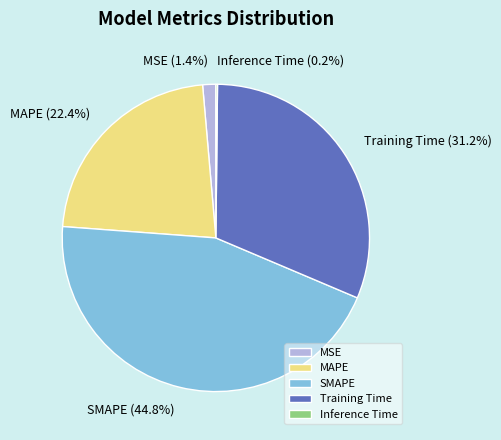

How much of the chart is everything except SMAPE?

55.2%